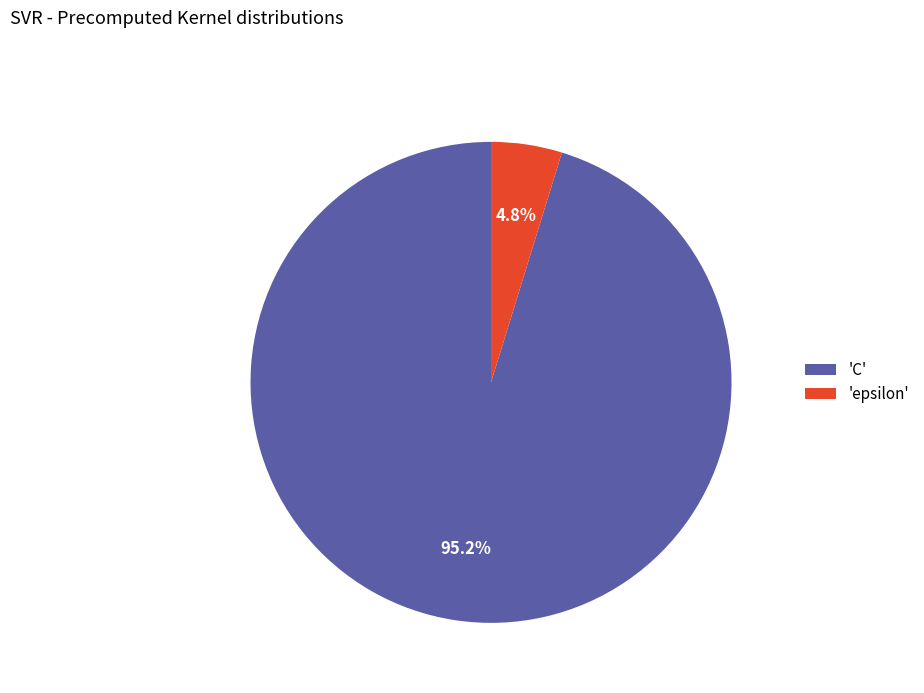

What is the majority slice?

'C'